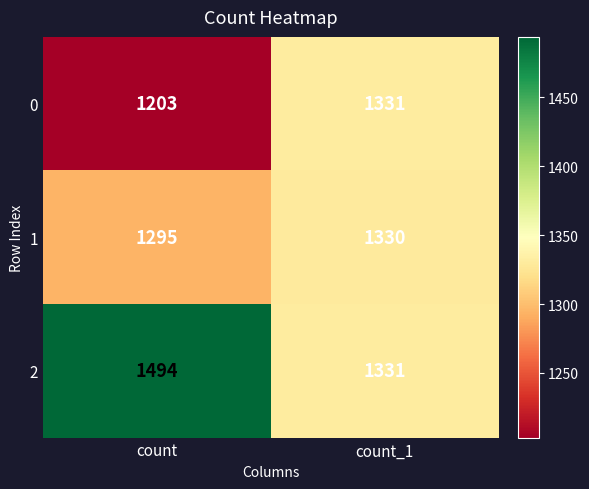

Rank the series by their maximum value, from highest to lowest.

2, 0, 1